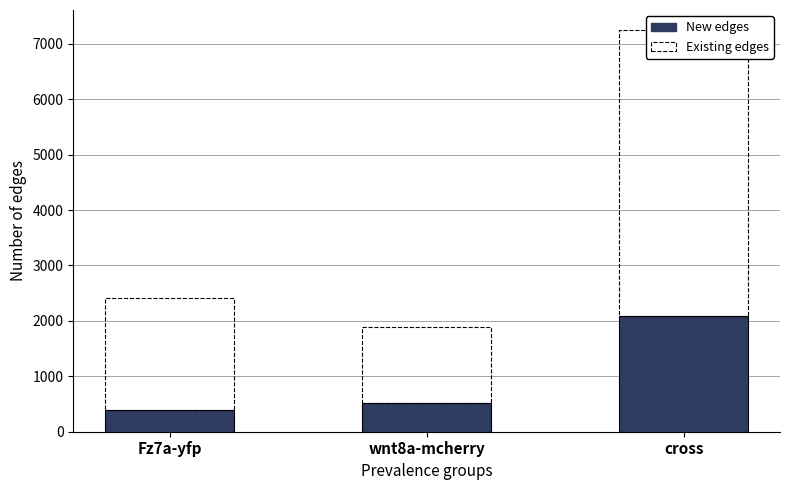

At which label does Existing edges first exceed 2019?

Fz7a-yfp